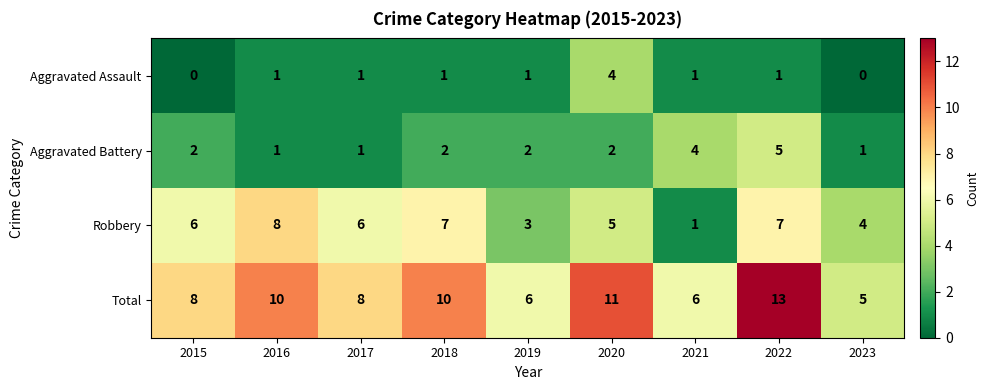

At how many categories does at least one series exceed 0?

9